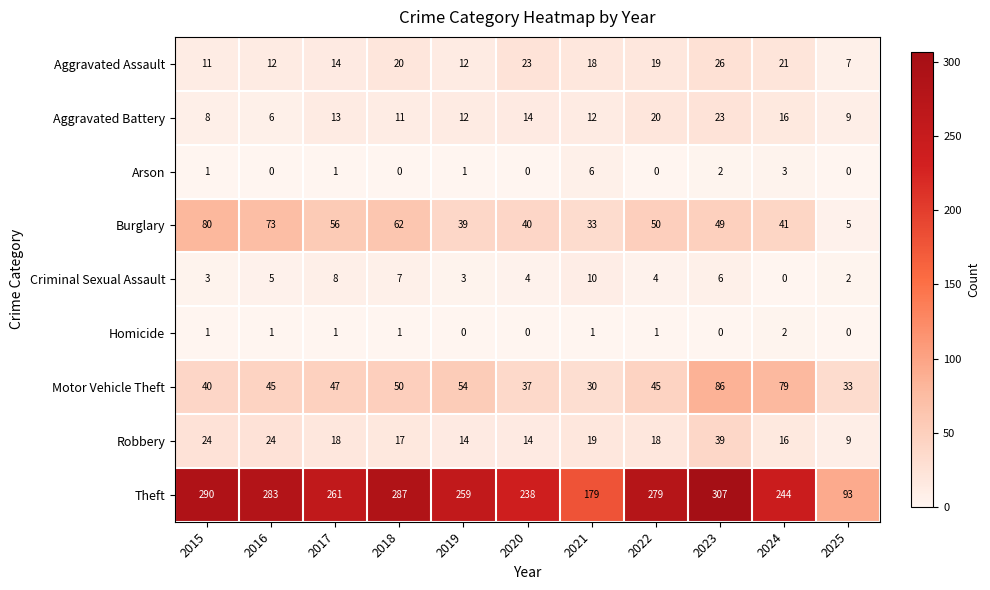

How many distinct data groups are displayed?

9